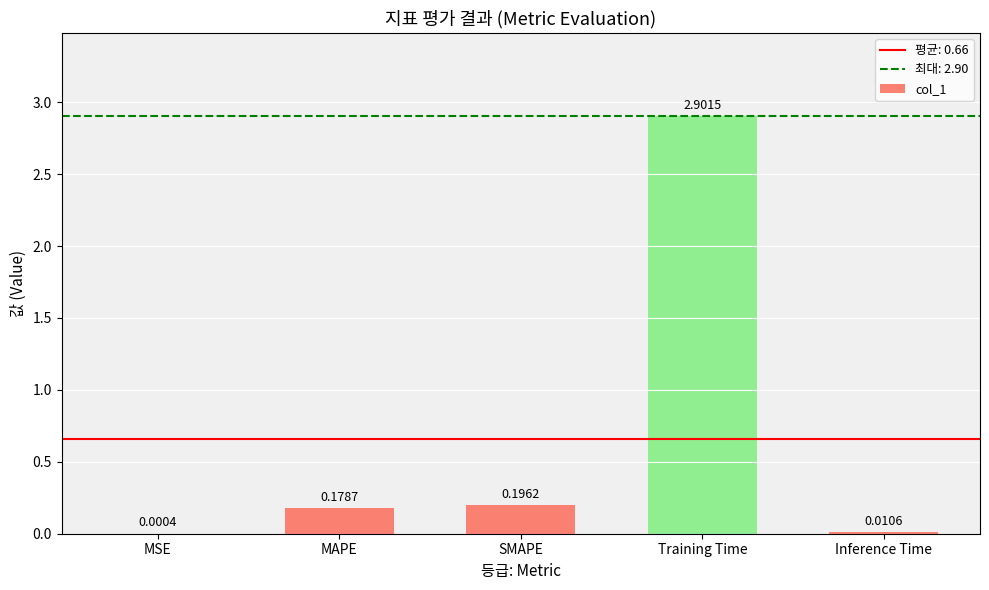

Does the chart contain stacked bars?

No